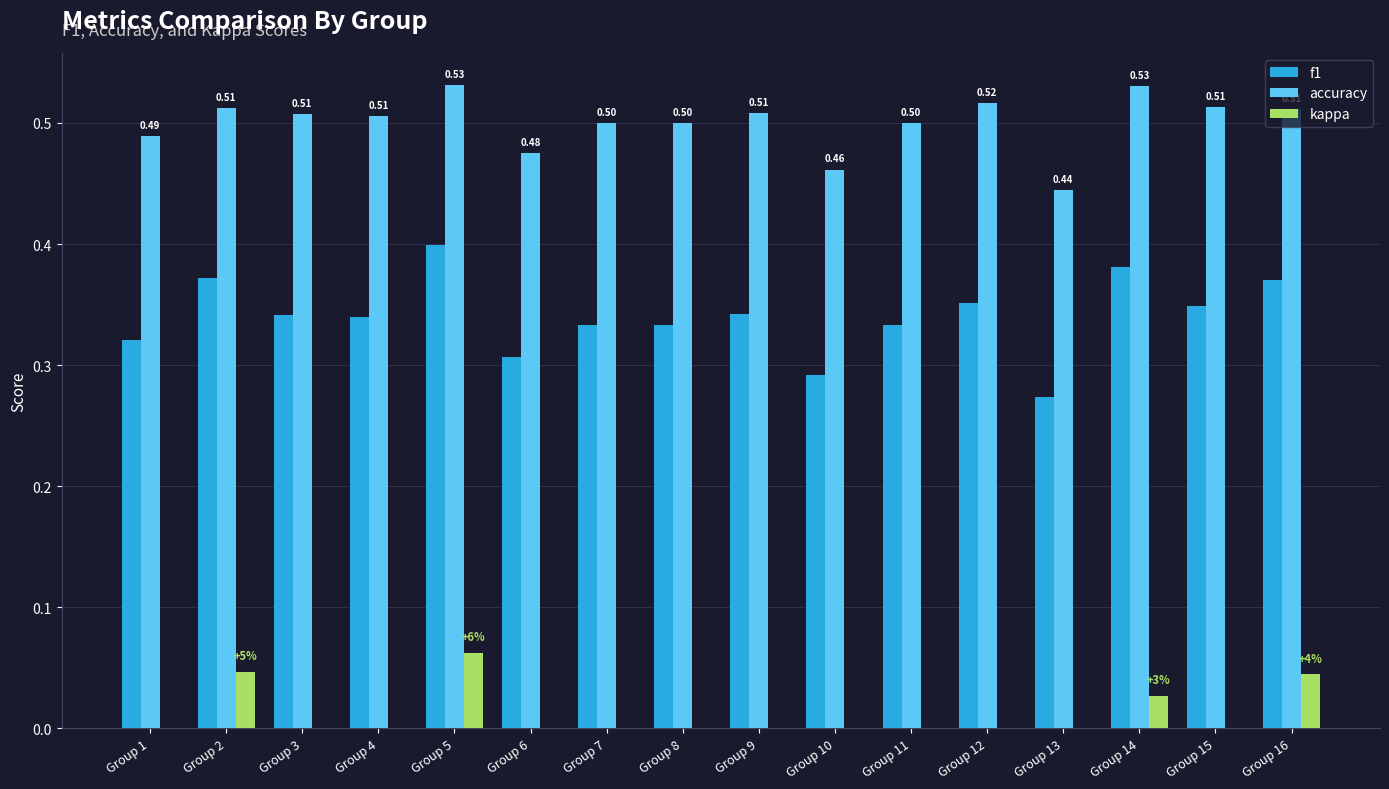

At which category is the sum across all series the highest?

Group 5